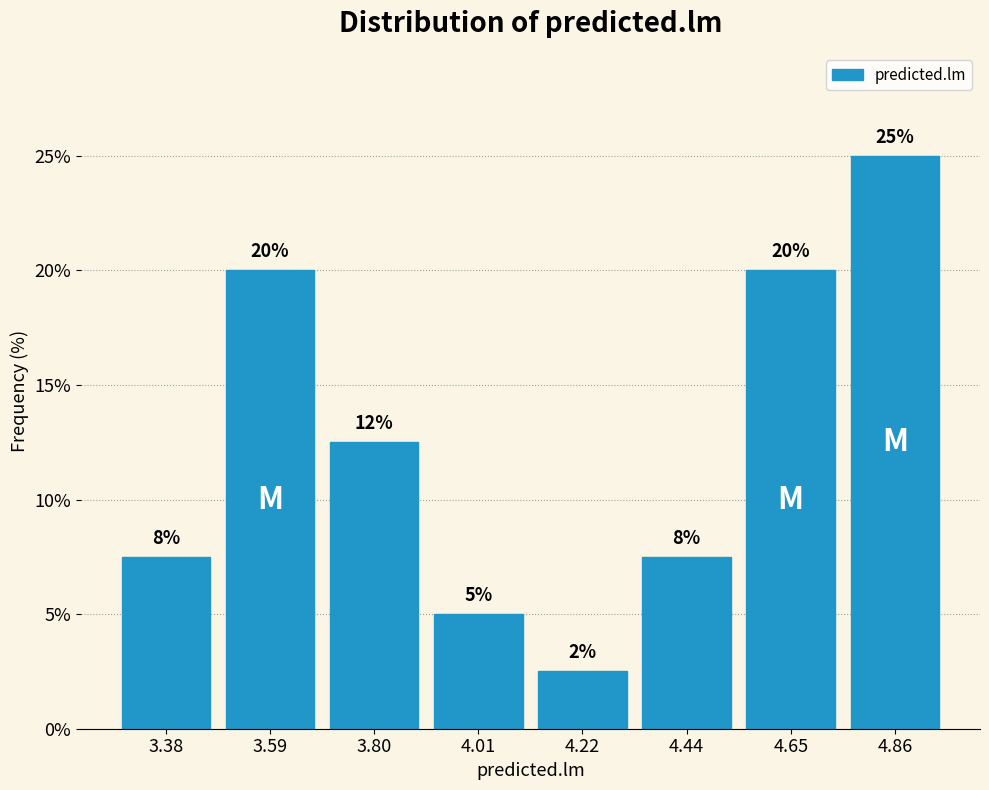

Over which range of the x-axis is the bar tallest?

4.75 to 4.95